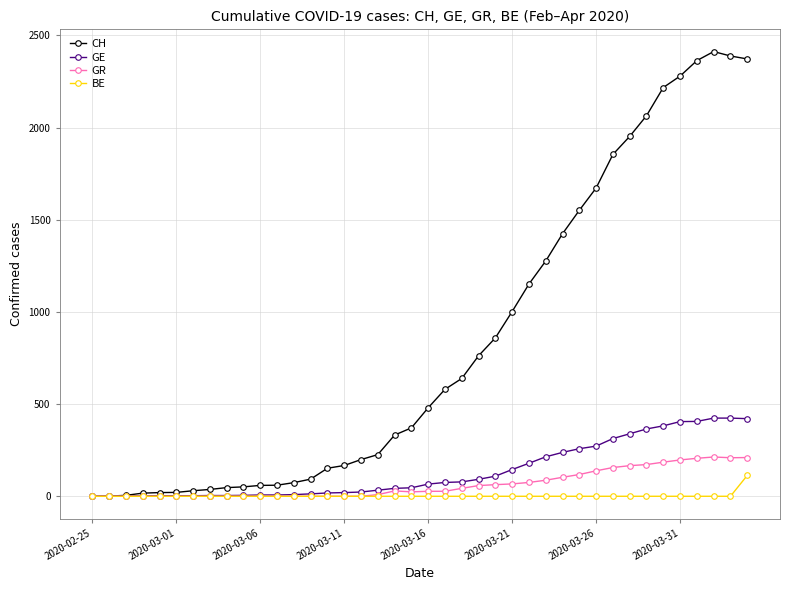

What is the highest value of the CH series?

2412